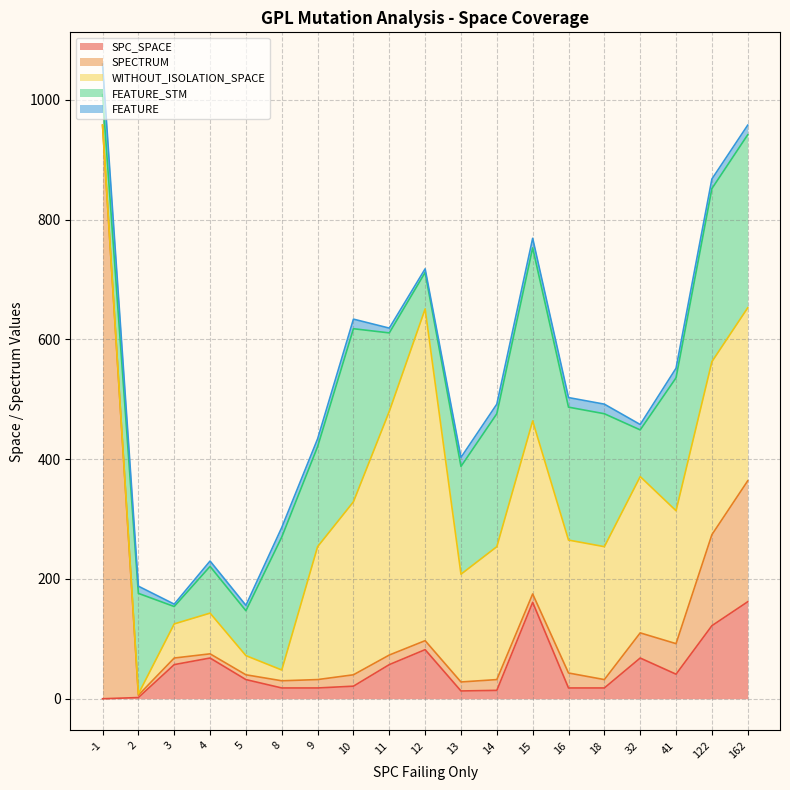

What is the difference between the SPECTRUM values at 32 and 13?

27